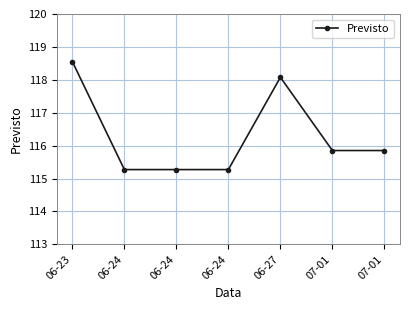

Which has a higher value, 06-23 or 07-01?

06-23